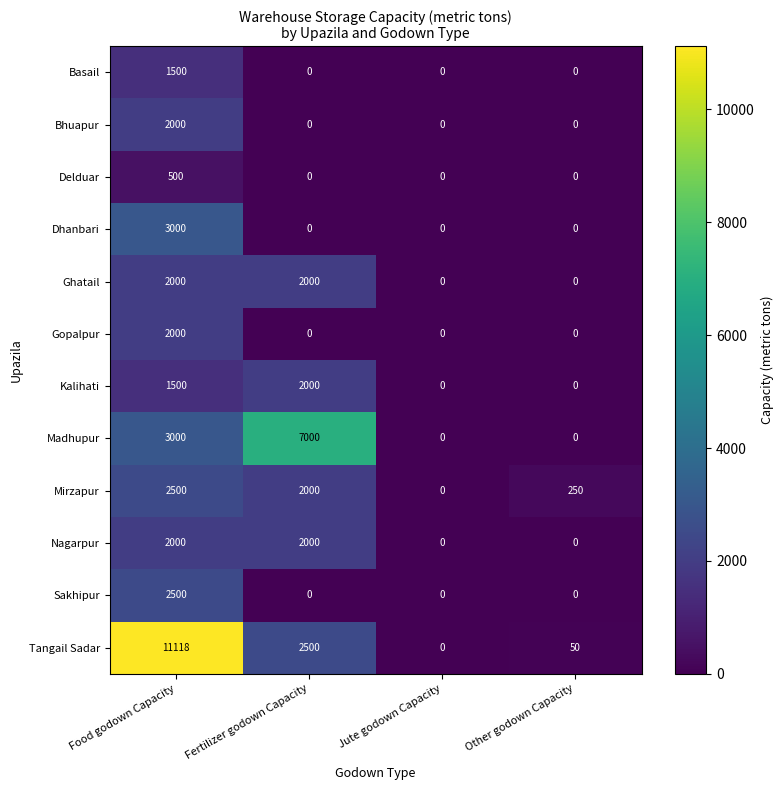

What is the sum of all Madhupur values?

10000